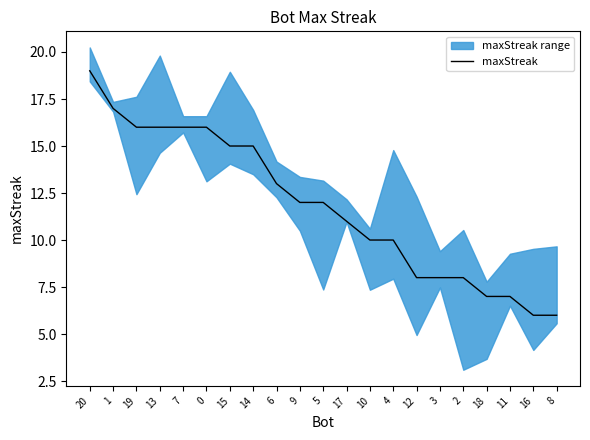

Rank the categories by value from lowest to highest.

16, 8, 18, 11, 12, 3, 2, 10, 4, 17, 9, 5, 6, 15, 14, 19, 13, 7, 0, 1, 20